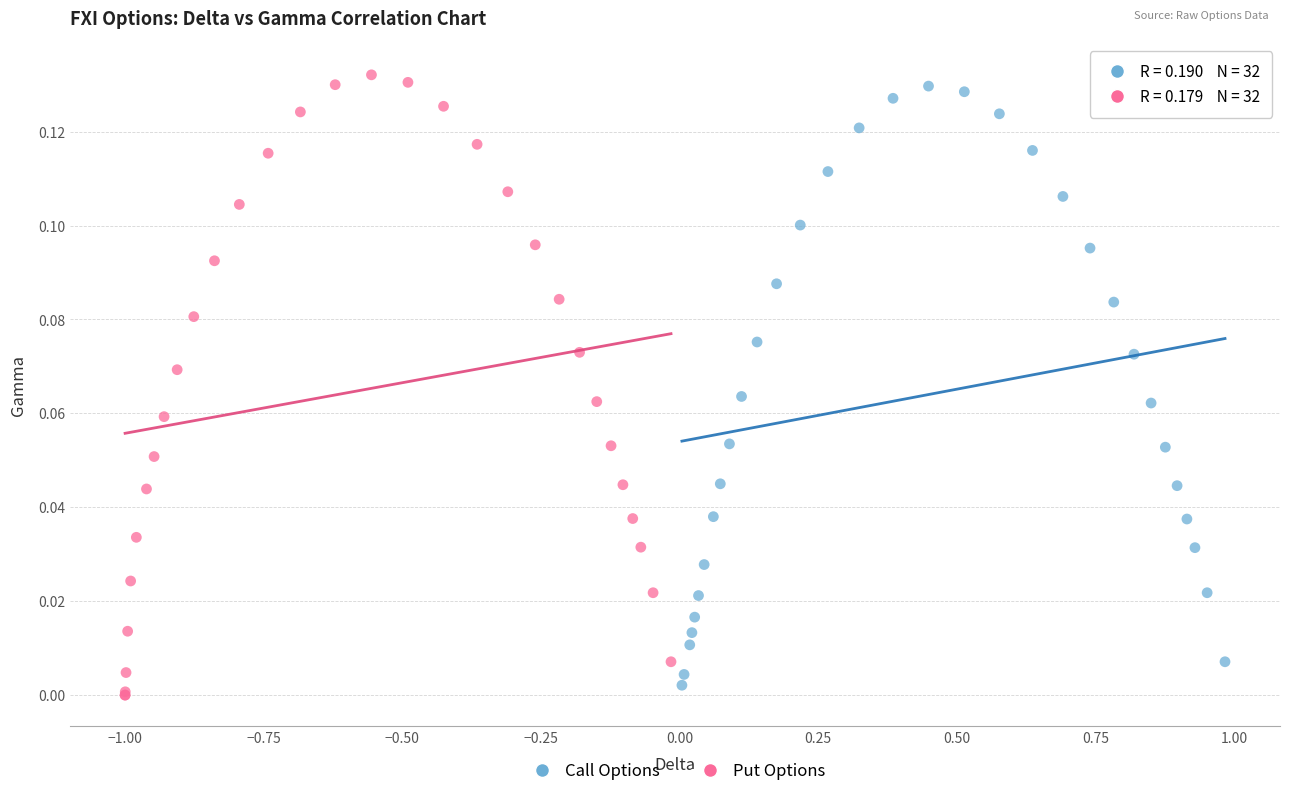

Which series has the largest Y range (max minus min)?

Put Options